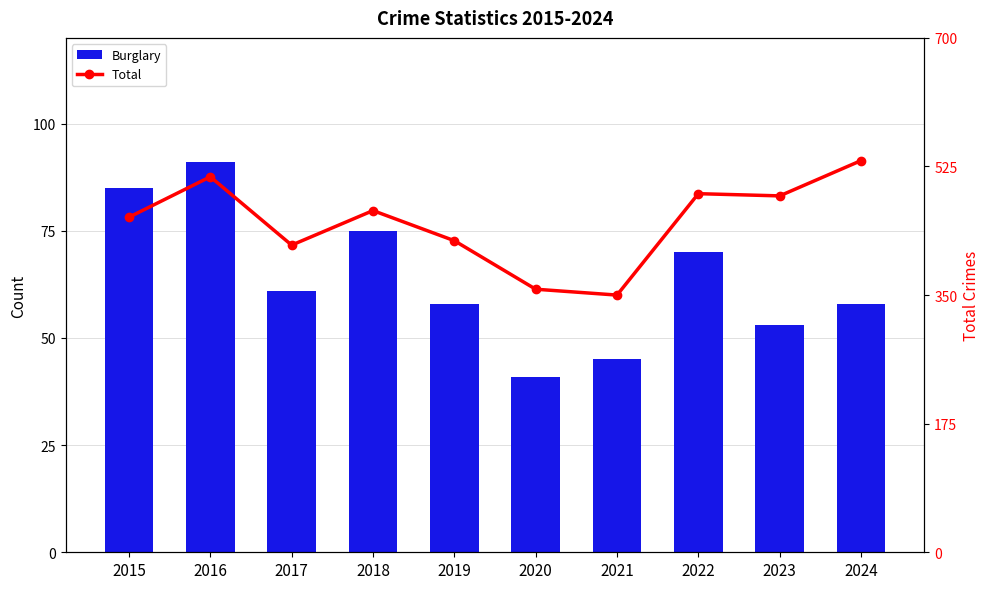

What are all the series names shown in the legend?

Burglary, Total